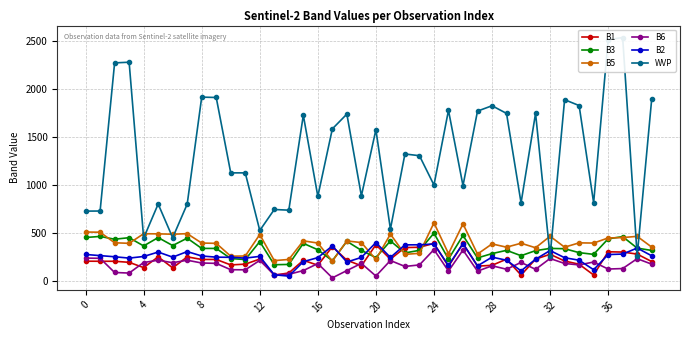

The value of B5 at 36 is 218. True or false?

False